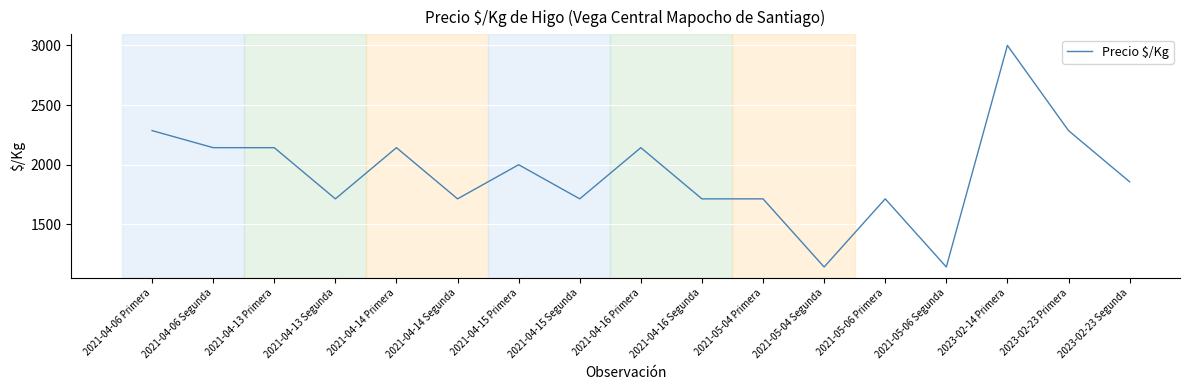

True or false: the data shows 3119 at 2023-02-23 Primera.

False